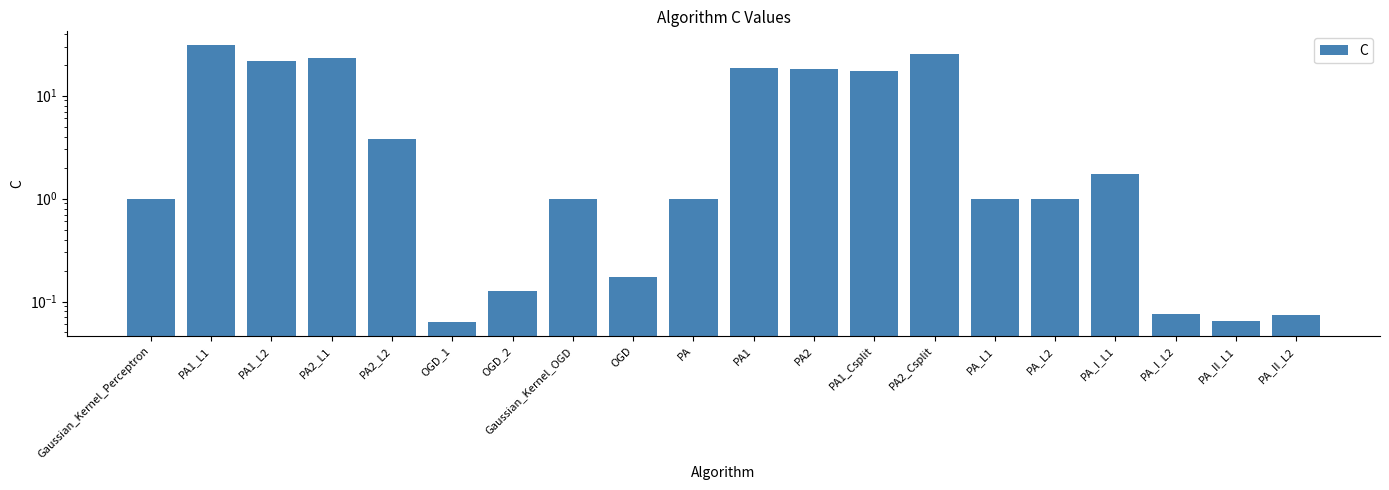

Reading left to right, transcribe all the data shown in this chart.

Gaussian_Kernel_Perceptron=1.0	PA1_L1=30.9	PA1_L2=21.7	PA2_L1=23.4	PA2_L2=3.8	OGD_1=0.1	OGD_2=0.1	Gaussian_Kernel_OGD=1.0	OGD=0.2	PA=1.0	PA1=18.6	PA2=18.0	PA1_Csplit=17.5	PA2_Csplit=25.3	PA_L1=1.0	PA_L2=1.0	PA_I_L1=1.7	PA_I_L2=0.1	PA_II_L1=0.1	PA_II_L2=0.1